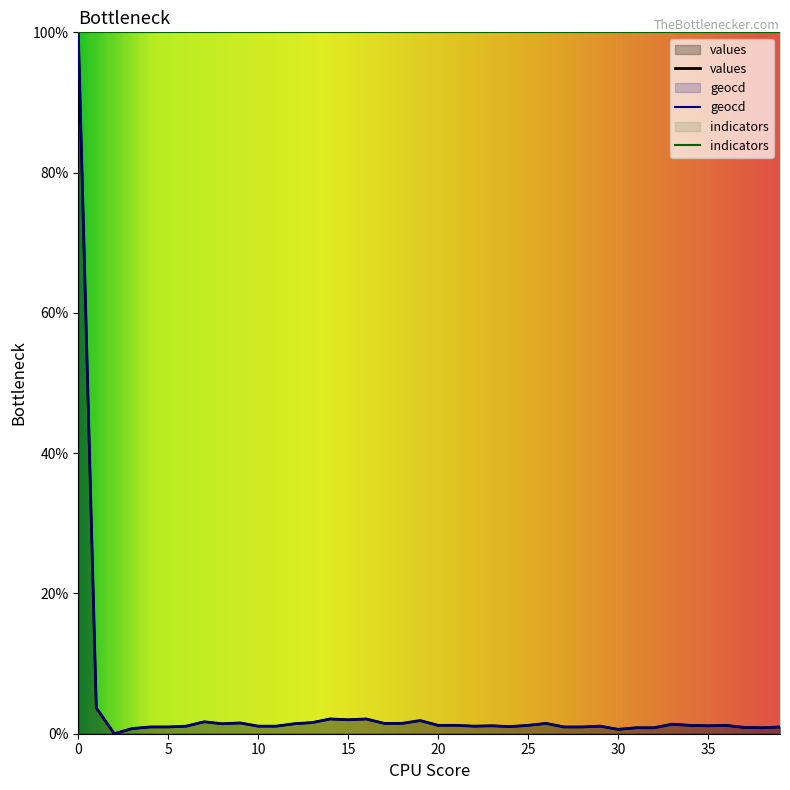

What is the sum of the values values at 15 and 24?

3.0